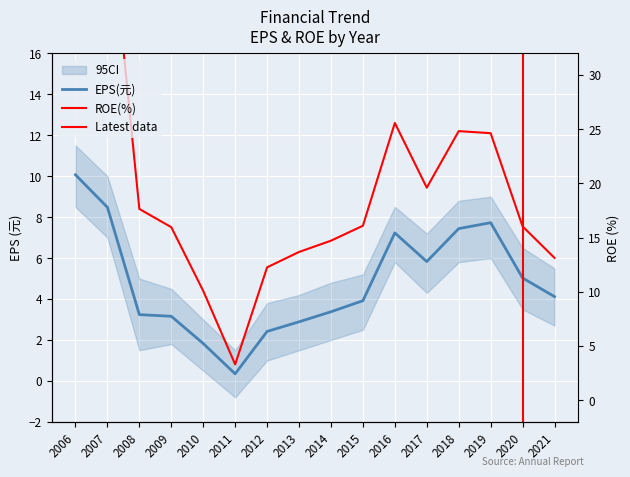

Which series has the largest range (max minus min)?

ROE(%)